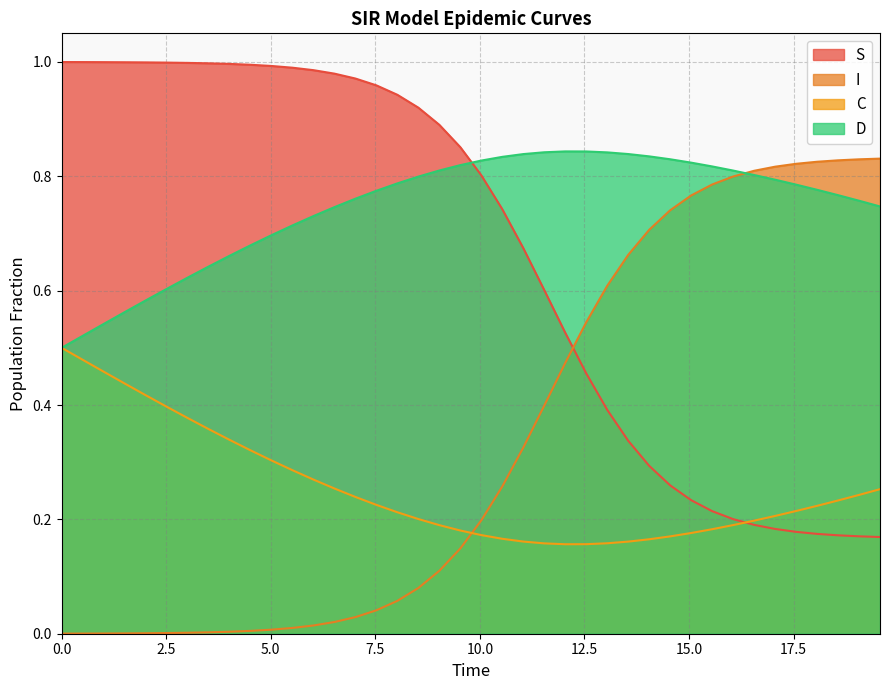

How many C values are between 0 and 1?

40